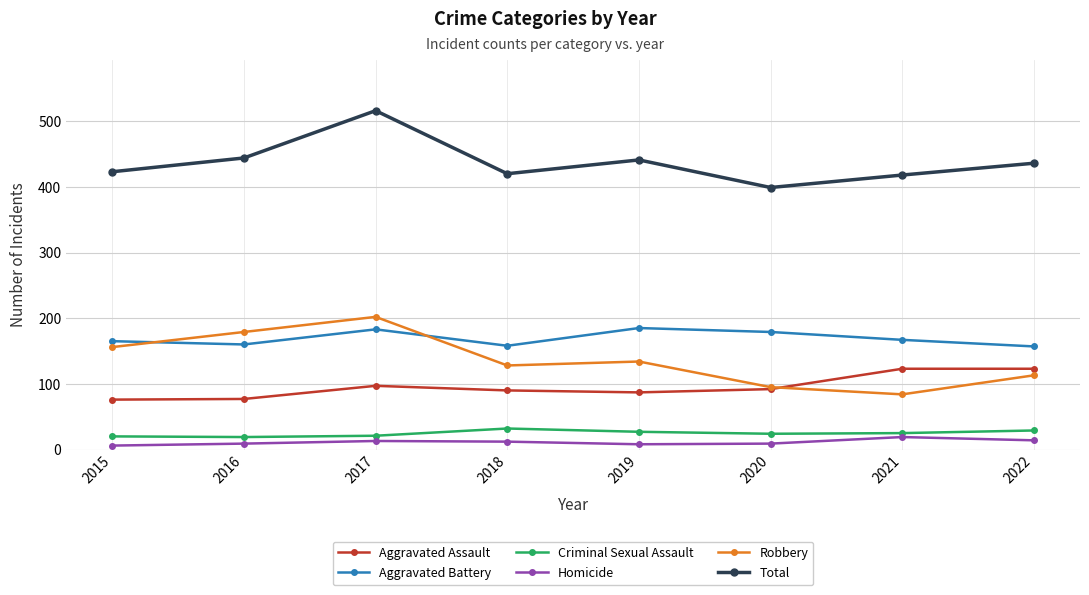

True or false: Robbery has a value of 202 at 2017.

True